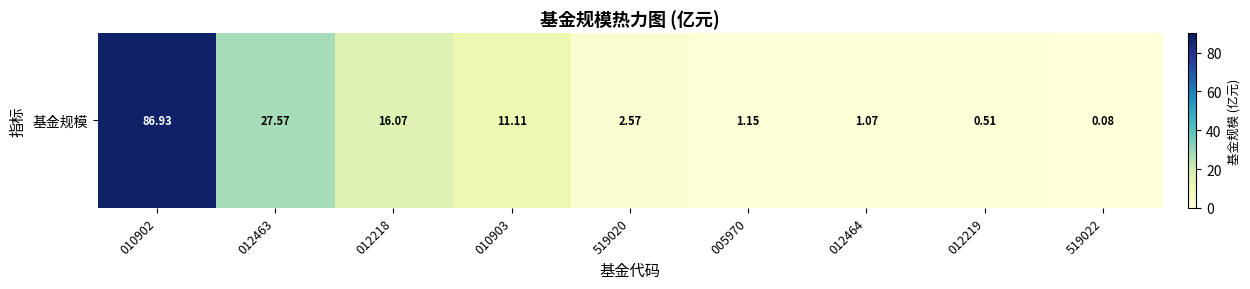

At which label does the data first exceed 2?

010902